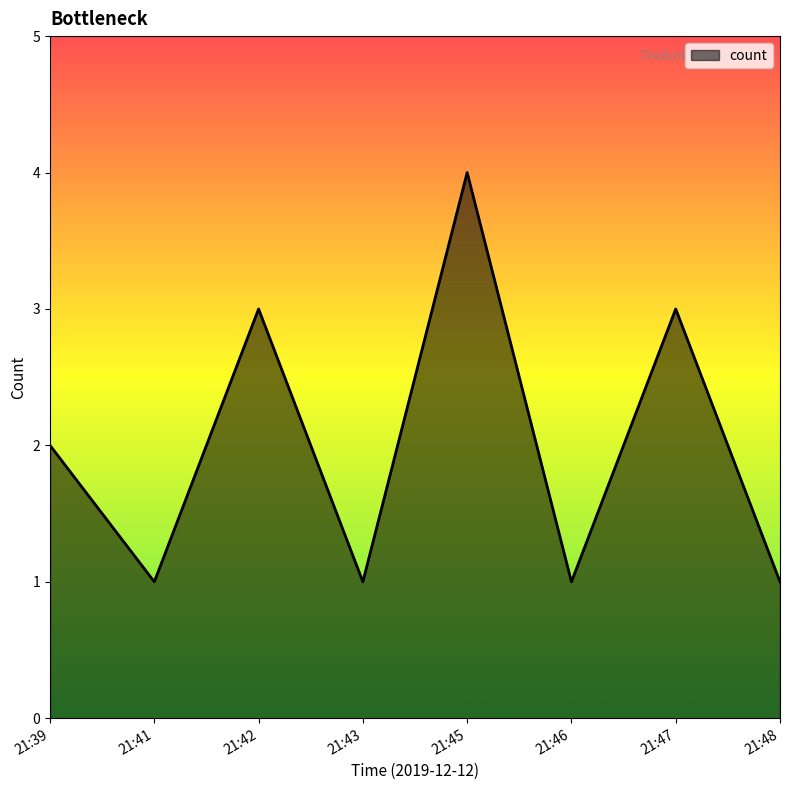

Count the number of data series in this chart.

1